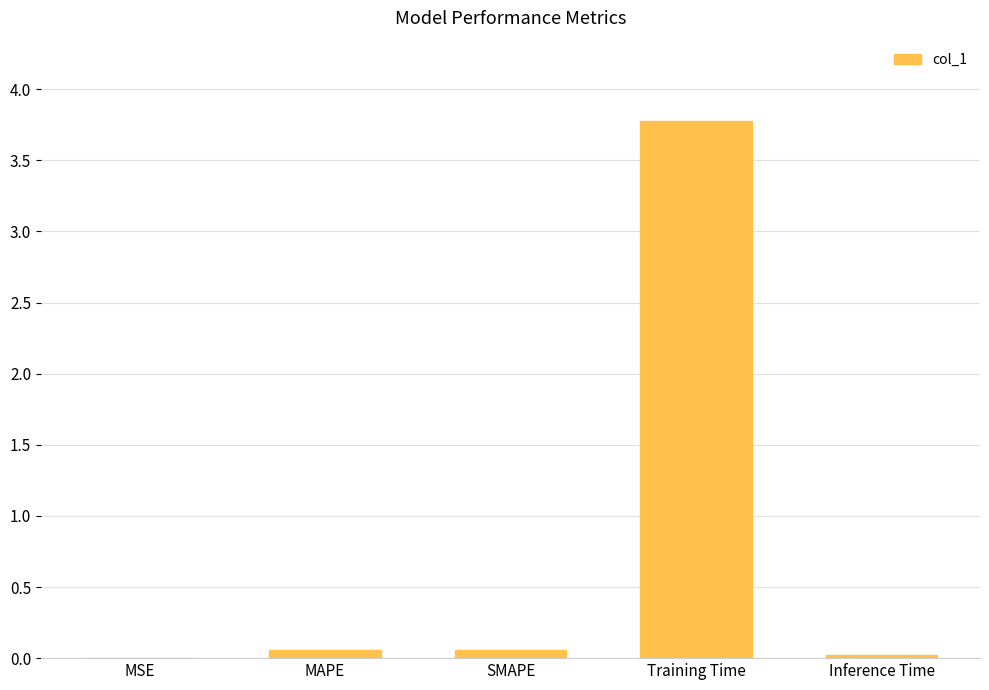

Is it true that the value at Inference Time is 0.0?

True